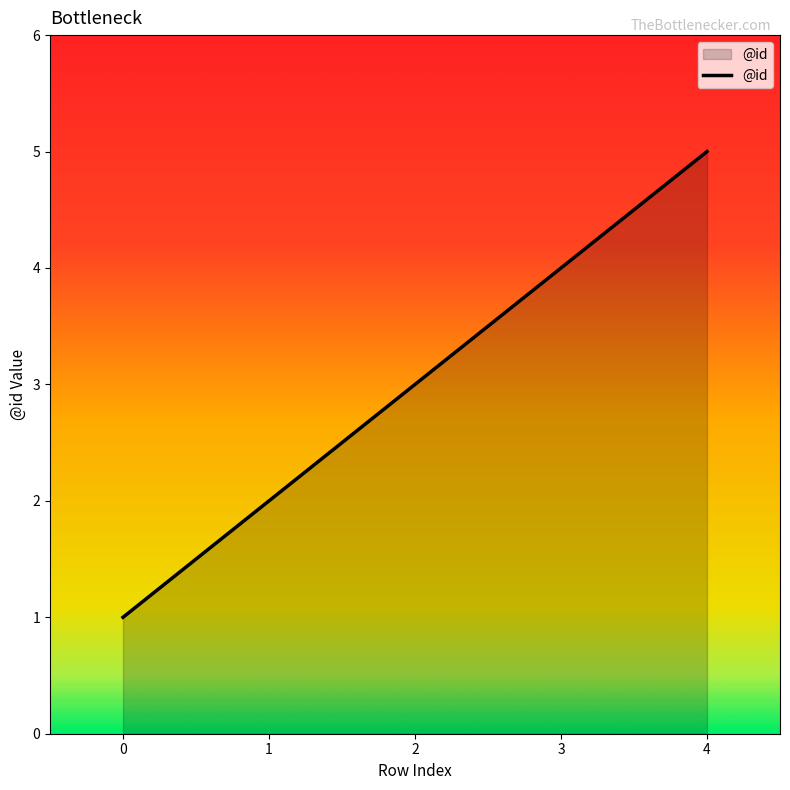

How many series are shown in this chart?

1